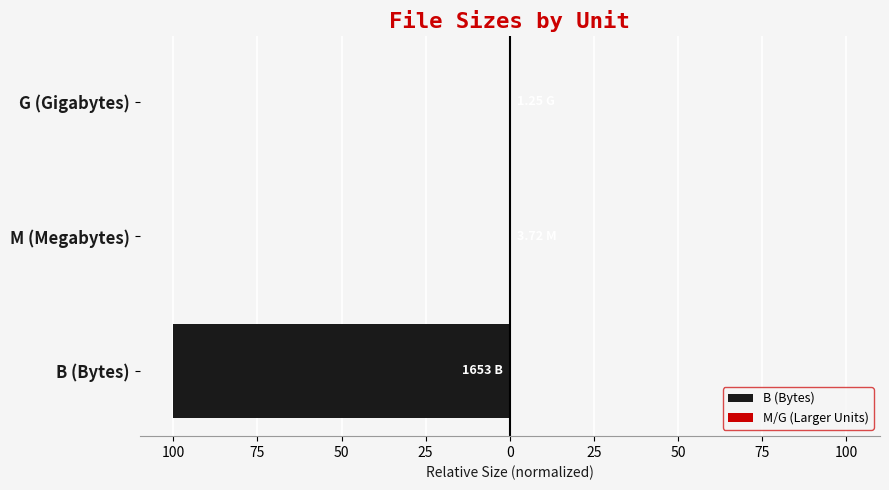

At how many categories does at least one series exceed -78?

3